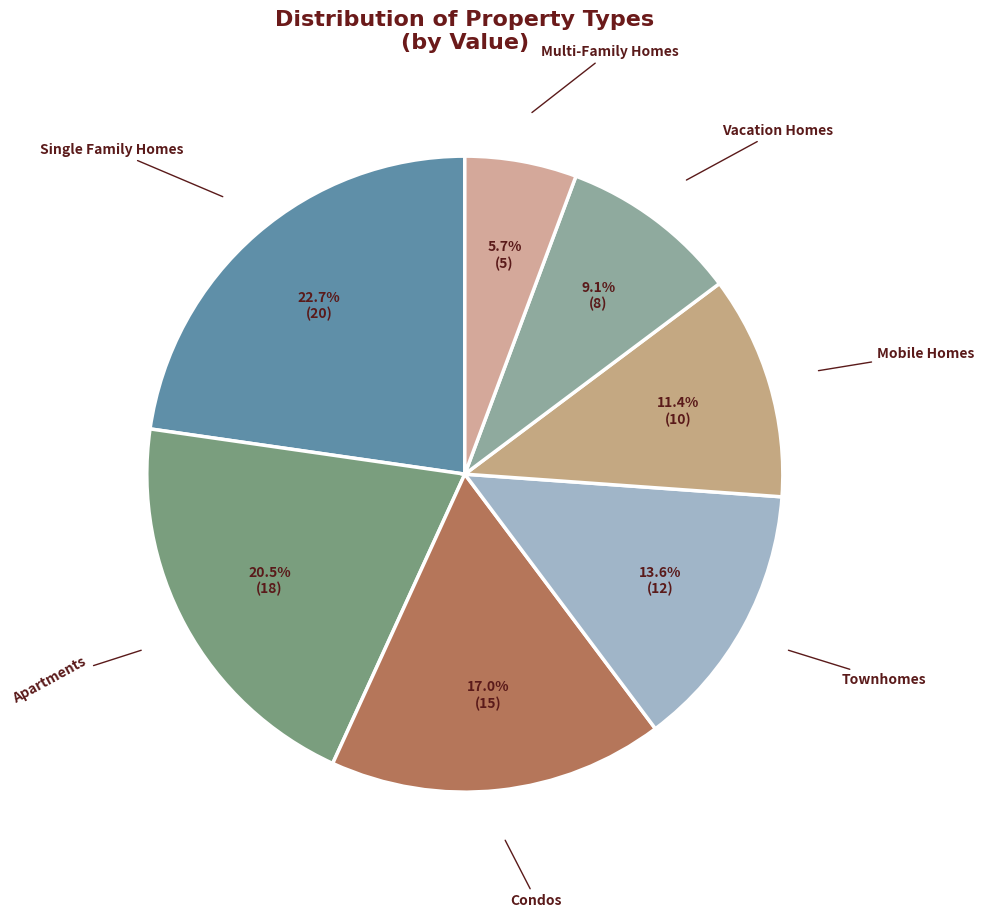

Count the number of slices in the pie.

7